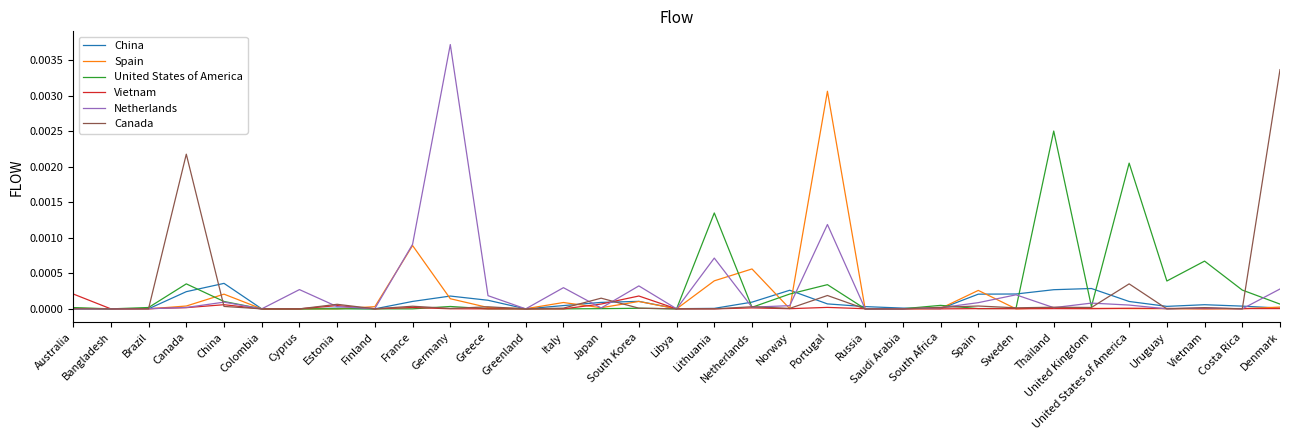

How many series are shown in this chart?

6